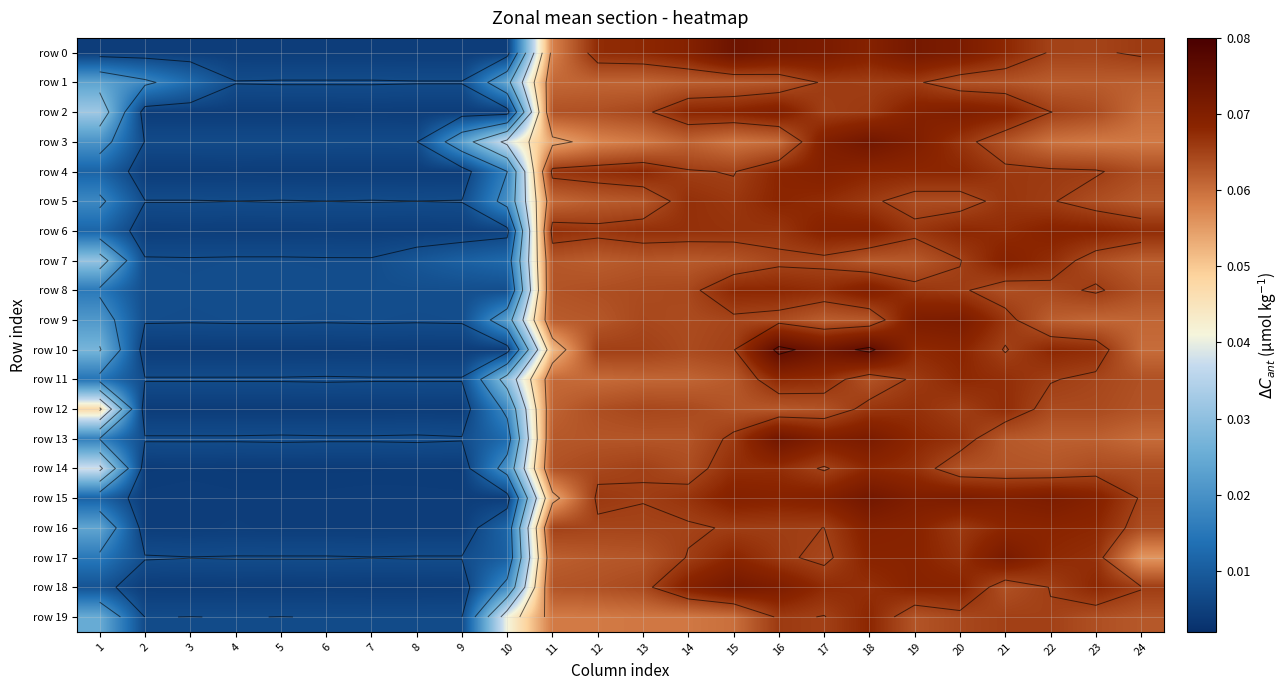

Count the number of categories in the chart.

24